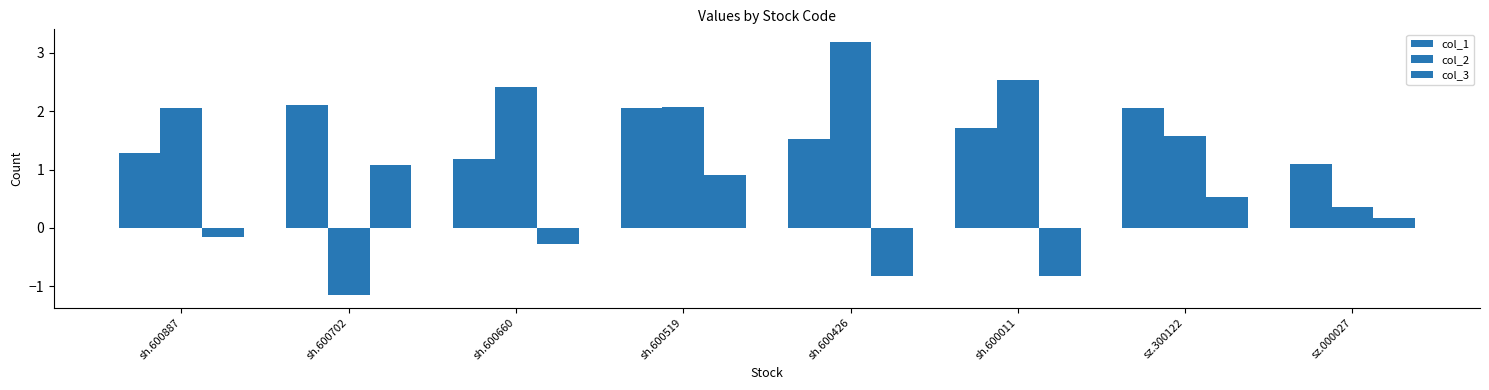

Is the value of col_2 at sz.300122 greater than the value of col_3 at sh.600702?

Yes